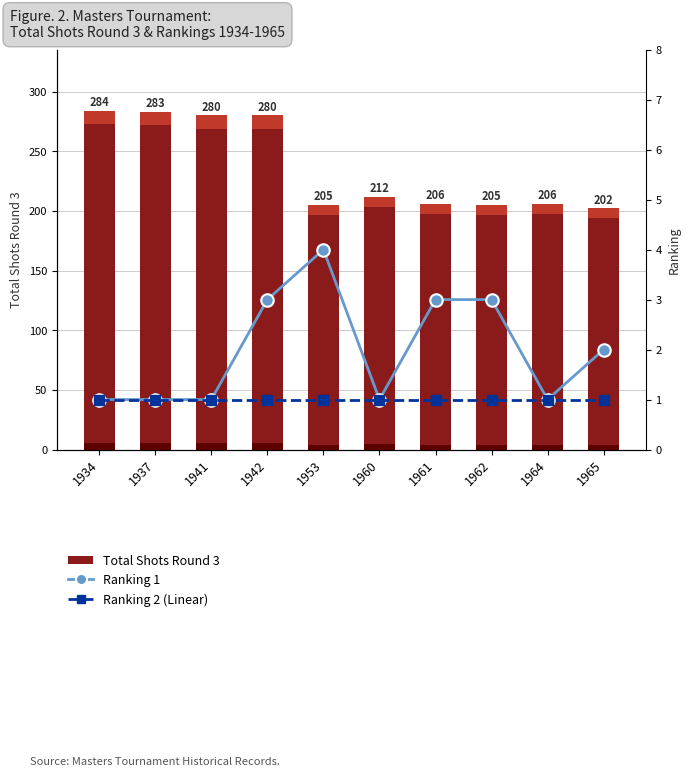

What is the value of the Ranking 2 (Linear) bar at the 7th from the left?

1